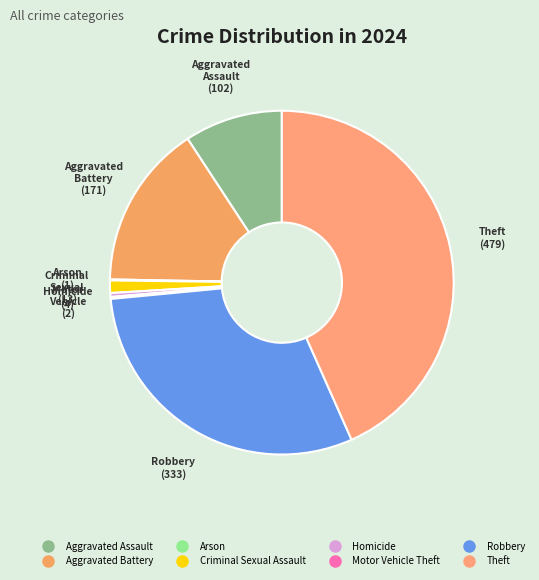

To the nearest percent, what percentage of the pie is Aggravated Battery?

15%